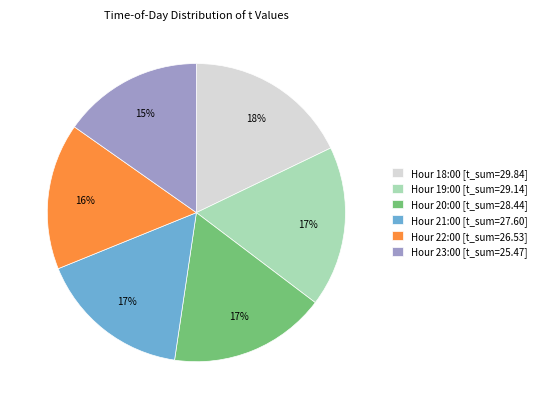

Approximately how many times larger is the value at Hour 18:00 [t_sum=29.84] compared to Hour 22:00 [t_sum=26.53]?

1.1